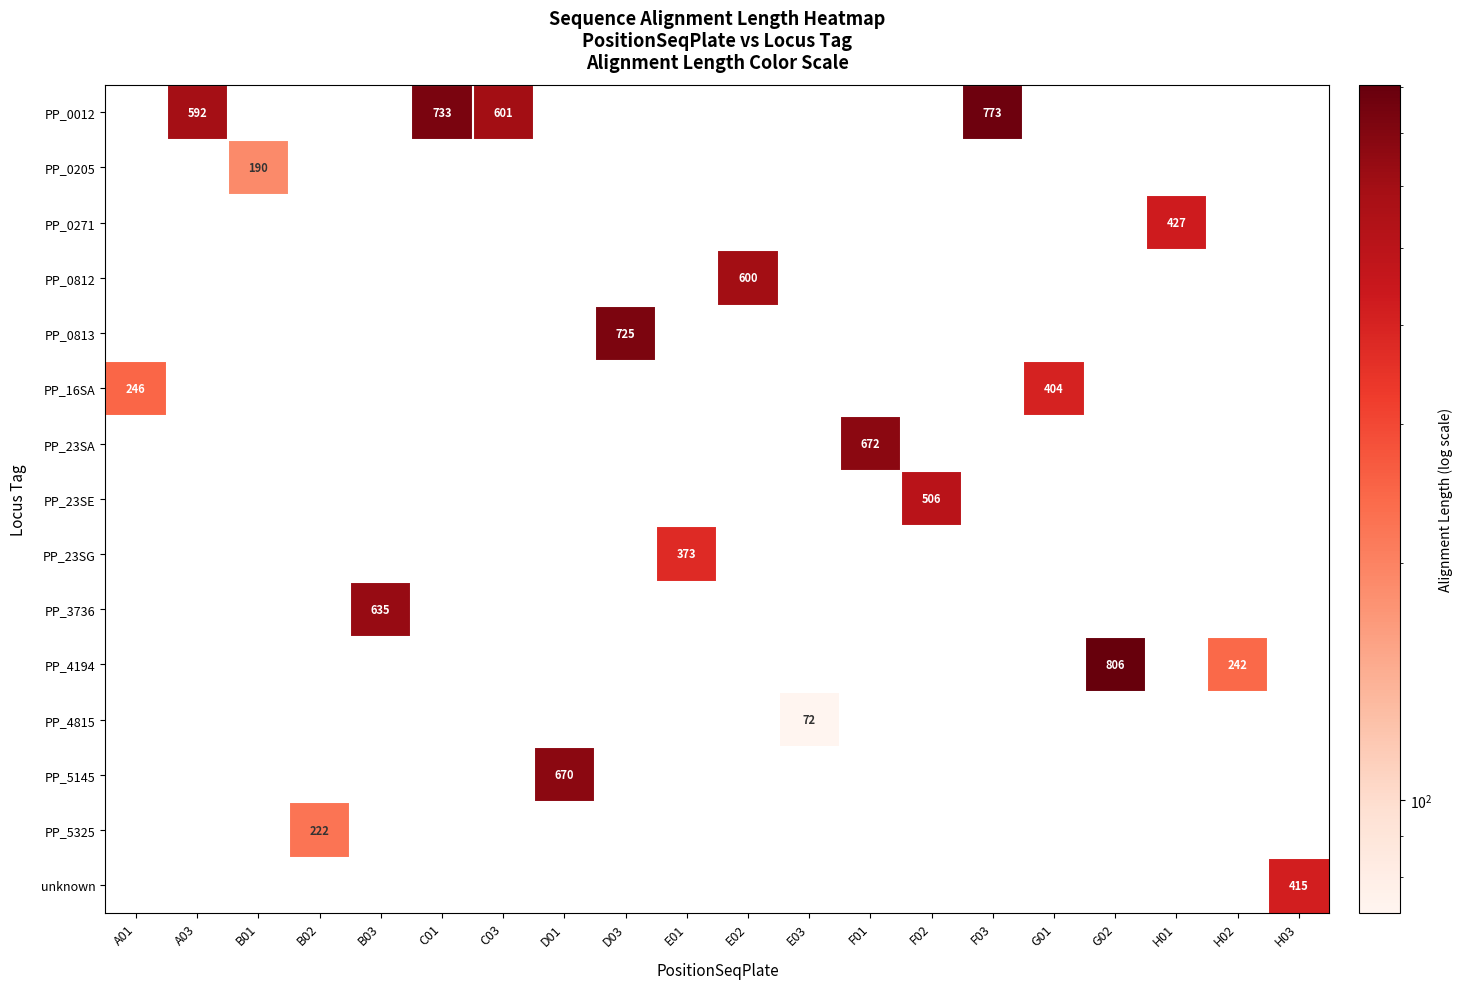

Is it true that PP_0012 equals 274 at A03?

False